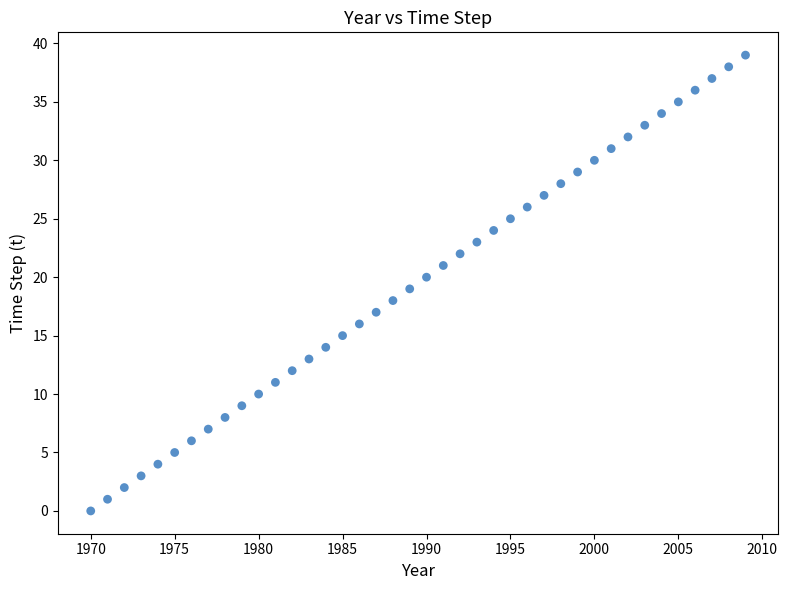

What is the range of Y values (max minus min)?

39